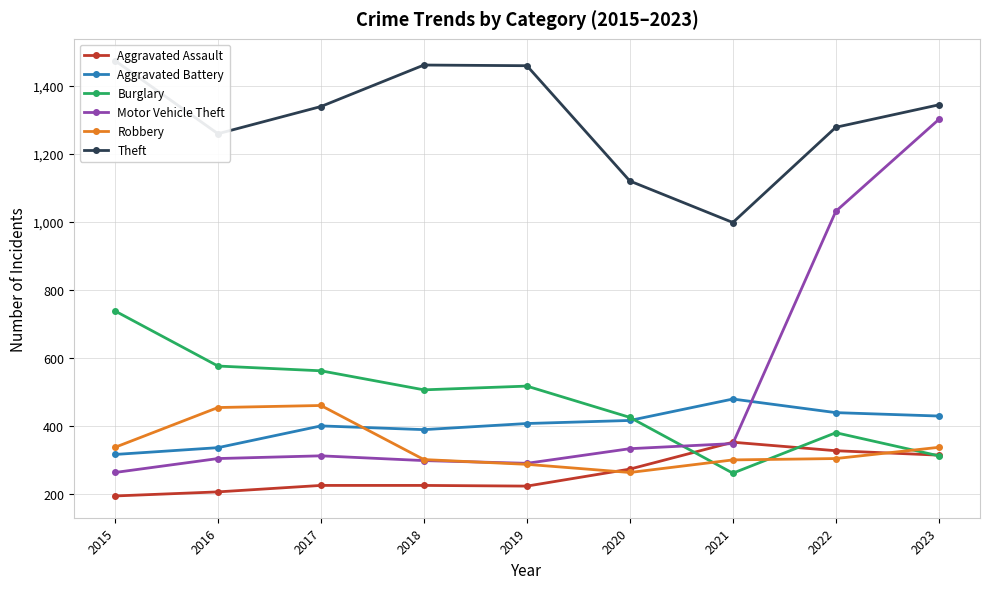

Which series has the largest total across all categories?

Theft